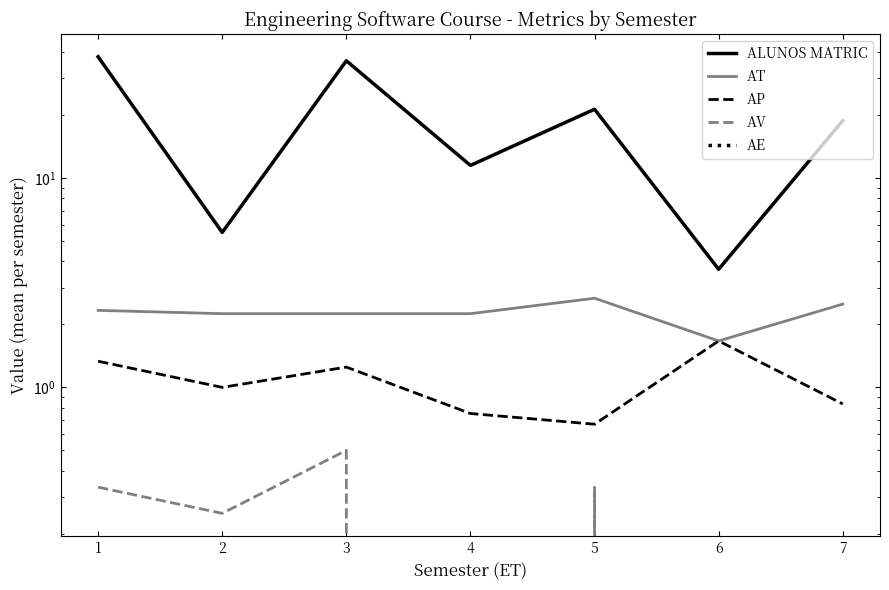

What value does the AV series have at 5?

0.3